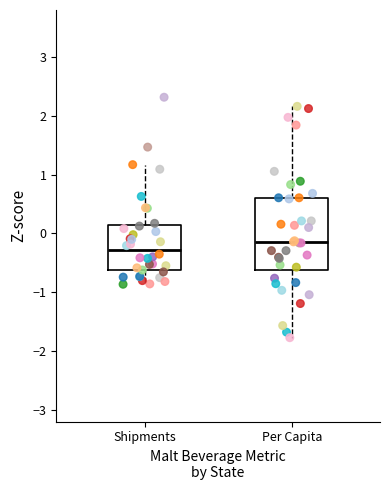

Where is the lower edge of the box for Per Capita on the y-axis? The values are not printed on the chart, so give them approximately, as read against the axis.

-0.6